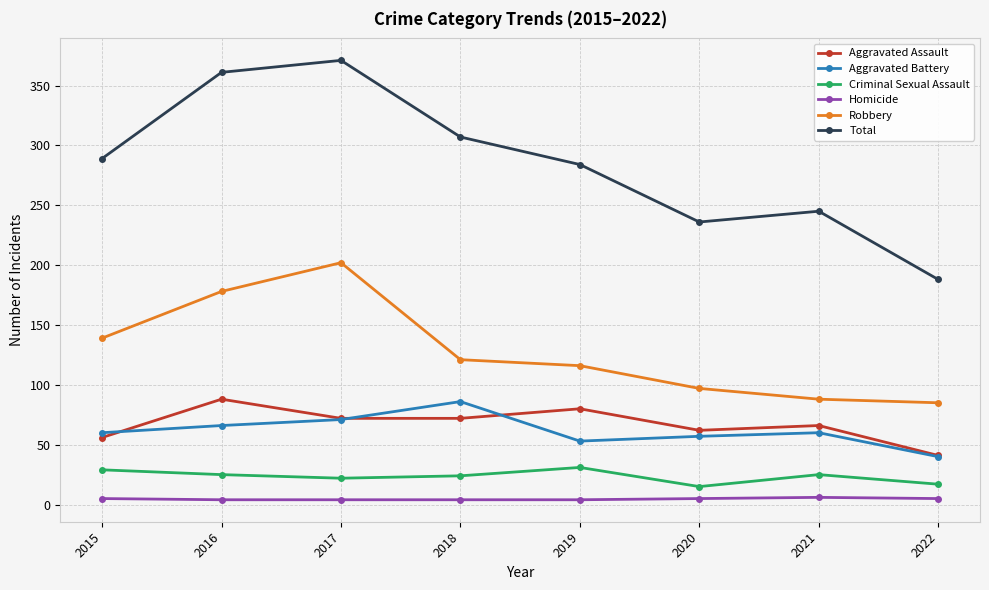

At which category does Aggravated Assault reach its first local peak?

2016